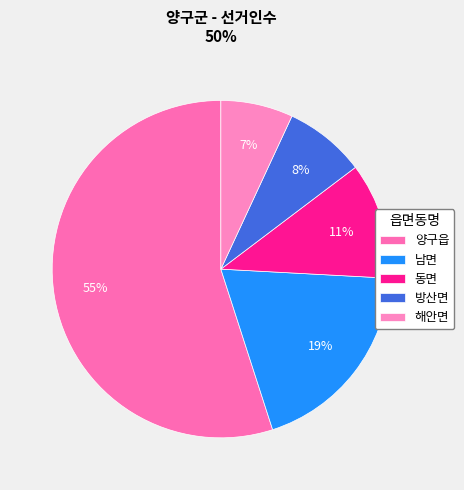

How many slices are in this pie chart?

5